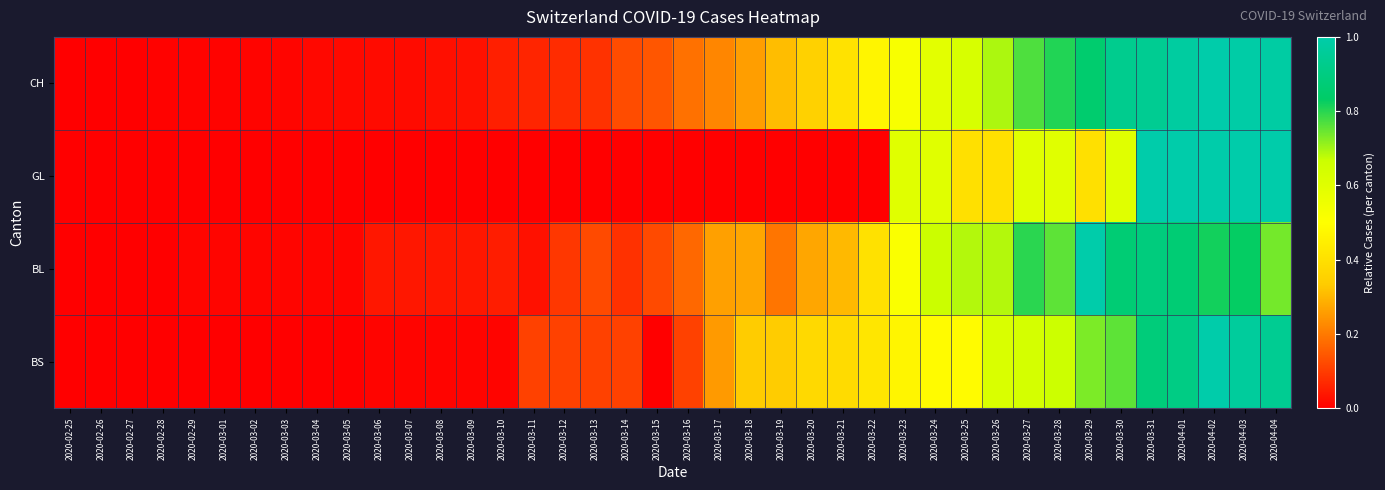

Reading left to right, transcribe all the data shown in this chart.

CH: 2020-02-25=0.0	2020-02-26=0.0	2020-02-27=0.0	2020-02-28=0.0	2020-02-29=0.0	2020-03-01=0.0	2020-03-02=0.0	2020-03-03=0.0	2020-03-04=0.0	2020-03-05=0.0	2020-03-06=0.0	2020-03-07=0.0	2020-03-08=0.0	2020-03-09=0.0	2020-03-10=0.1	2020-03-11=0.1	2020-03-12=0.1	2020-03-13=0.1	2020-03-14=0.1	2020-03-15=0.1	2020-03-16=0.2	2020-03-17=0.2	2020-03-18=0.3	2020-03-19=0.3	2020-03-20=0.4	2020-03-21=0.4	2020-03-22=0.5	2020-03-23=0.5	2020-03-24=0.6	2020-03-25=0.6	2020-03-26=0.7	2020-03-27=0.8	2020-03-28=0.8	2020-03-29=0.9	2020-03-30=0.9	2020-03-31=0.9	2020-04-01=1.0	2020-04-02=1.0	2020-04-03=1.0	2020-04-04=1.0
GL: 2020-02-25=0.0	2020-02-26=0.0	2020-02-27=0.0	2020-02-28=0.0	2020-02-29=0.0	2020-03-01=0.0	2020-03-02=0.0	2020-03-03=0.0	2020-03-04=0.0	2020-03-05=0.0	2020-03-06=0.0	2020-03-07=0.0	2020-03-08=0.0	2020-03-09=0.0	2020-03-10=0.0	2020-03-11=0.0	2020-03-12=0.0	2020-03-13=0.0	2020-03-14=0.0	2020-03-15=0.0	2020-03-16=0.0	2020-03-17=0.0	2020-03-18=0.0	2020-03-19=0.0	2020-03-20=0.0	2020-03-21=0.0	2020-03-22=0.0	2020-03-23=0.6	2020-03-24=0.6	2020-03-25=0.4	2020-03-26=0.4	2020-03-27=0.6	2020-03-28=0.6	2020-03-29=0.4	2020-03-30=0.6	2020-03-31=1.0	2020-04-01=1.0	2020-04-02=1.0	2020-04-03=1.0	2020-04-04=1.0
BL: 2020-02-25=0.0	2020-02-26=0.0	2020-02-27=0.0	2020-02-28=0.0	2020-02-29=0.0	2020-03-01=0.0	2020-03-02=0.0	2020-03-03=0.0	2020-03-04=0.0	2020-03-05=0.0	2020-03-06=0.0	2020-03-07=0.0	2020-03-08=0.0	2020-03-09=0.0	2020-03-10=0.1	2020-03-11=0.0	2020-03-12=0.1	2020-03-13=0.1	2020-03-14=0.1	2020-03-15=0.1	2020-03-16=0.2	2020-03-17=0.3	2020-03-18=0.3	2020-03-19=0.2	2020-03-20=0.3	2020-03-21=0.3	2020-03-22=0.4	2020-03-23=0.5	2020-03-24=0.7	2020-03-25=0.7	2020-03-26=0.7	2020-03-27=0.8	2020-03-28=0.8	2020-03-29=1.0	2020-03-30=0.9	2020-03-31=0.9	2020-04-01=0.9	2020-04-02=0.8	2020-04-03=0.8	2020-04-04=0.7
BS: 2020-02-25=0.0	2020-02-26=0.0	2020-02-27=0.0	2020-02-28=0.0	2020-02-29=0.0	2020-03-01=0.0	2020-03-02=0.0	2020-03-03=0.0	2020-03-04=0.0	2020-03-05=0.0	2020-03-06=0.0	2020-03-07=0.0	2020-03-08=0.0	2020-03-09=0.0	2020-03-10=0.0	2020-03-11=0.1	2020-03-12=0.1	2020-03-13=0.1	2020-03-14=0.1	2020-03-15=0.0	2020-03-16=0.1	2020-03-17=0.3	2020-03-18=0.3	2020-03-19=0.3	2020-03-20=0.4	2020-03-21=0.4	2020-03-22=0.4	2020-03-23=0.5	2020-03-24=0.5	2020-03-25=0.5	2020-03-26=0.6	2020-03-27=0.6	2020-03-28=0.7	2020-03-29=0.7	2020-03-30=0.8	2020-03-31=0.9	2020-04-01=0.9	2020-04-02=1.0	2020-04-03=1.0	2020-04-04=0.9